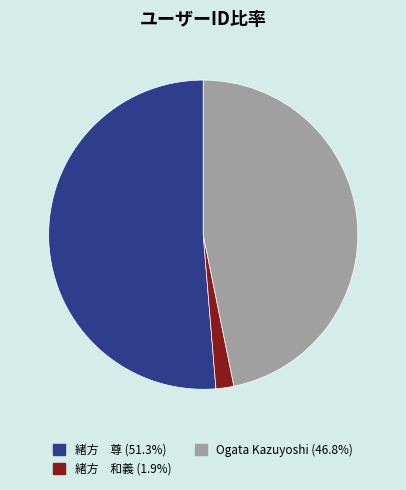

Is Ogata Kazuyoshi (46.8%) the majority of the pie?

No